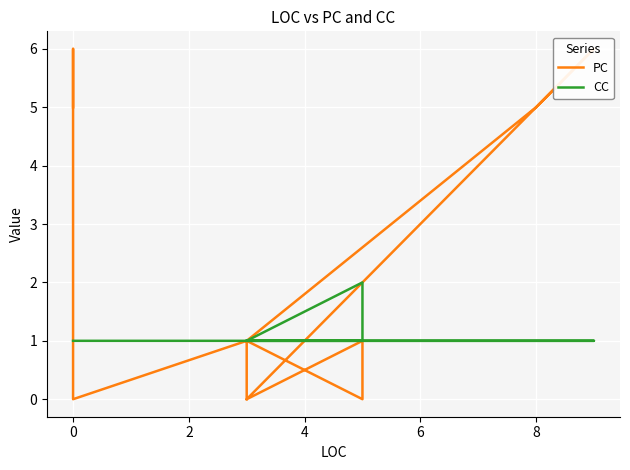

True or false: CC has more than 0 interior local peaks.

True